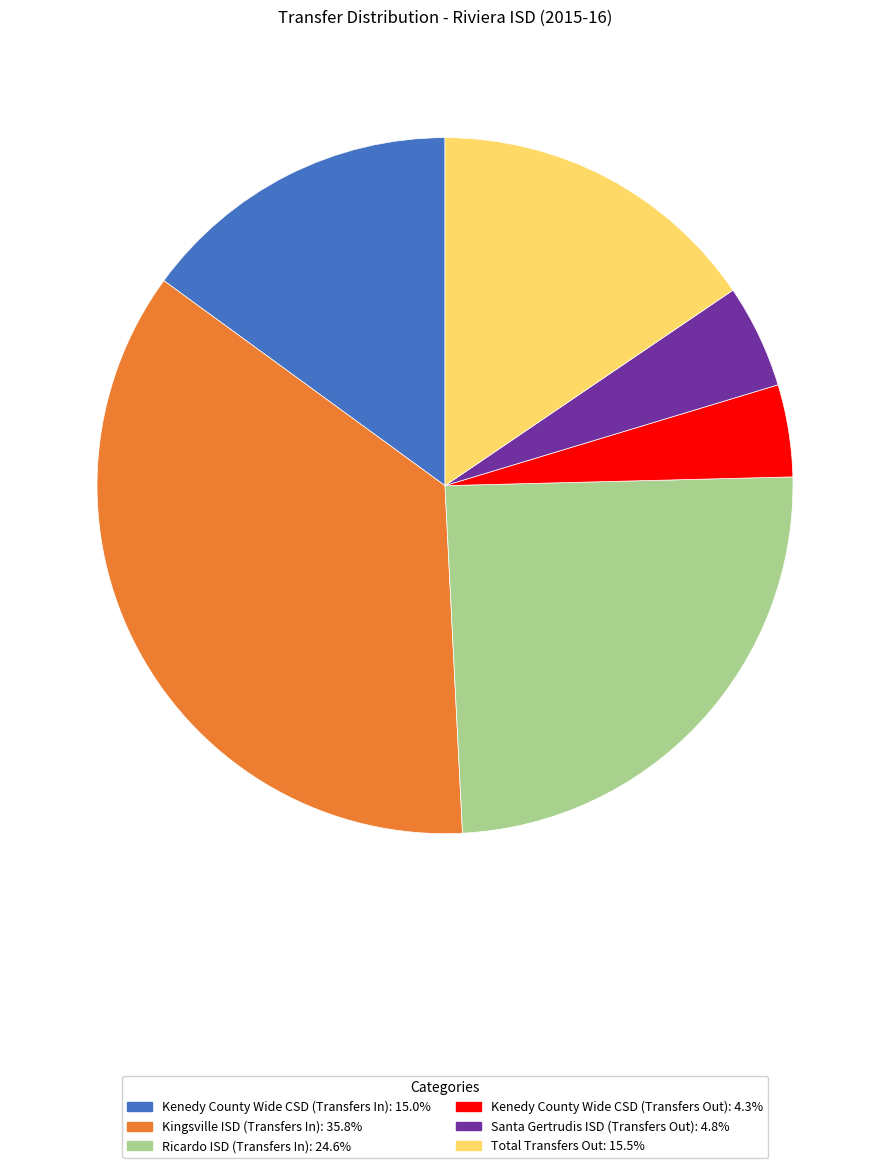

Count the number of slices in the pie.

6